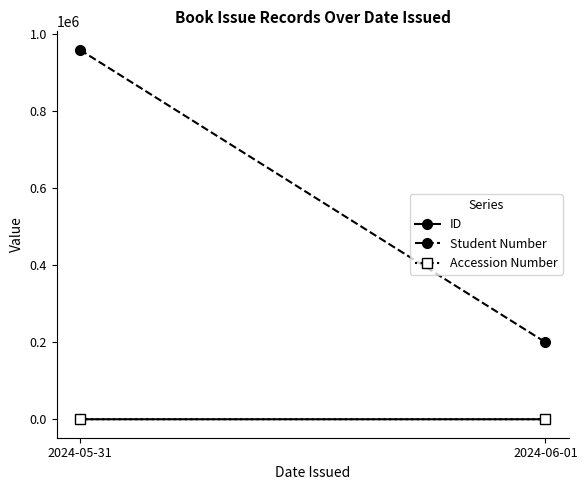

The Student Number series shows 309706.6 at 2024-06-01. True or false?

False